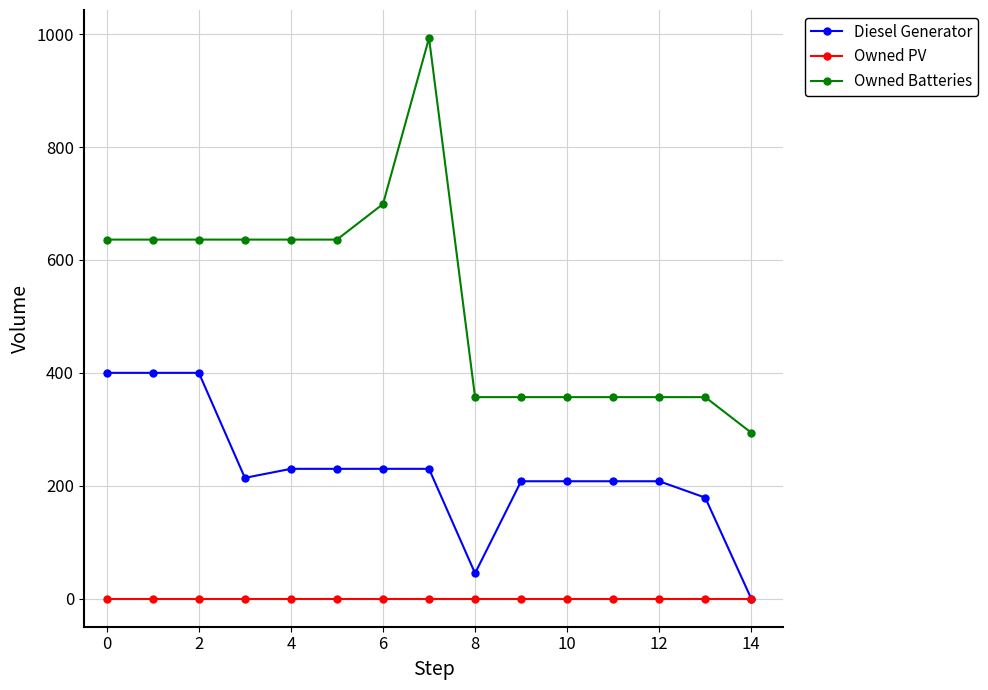

Which series has the widest spread of values?

Owned Batteries